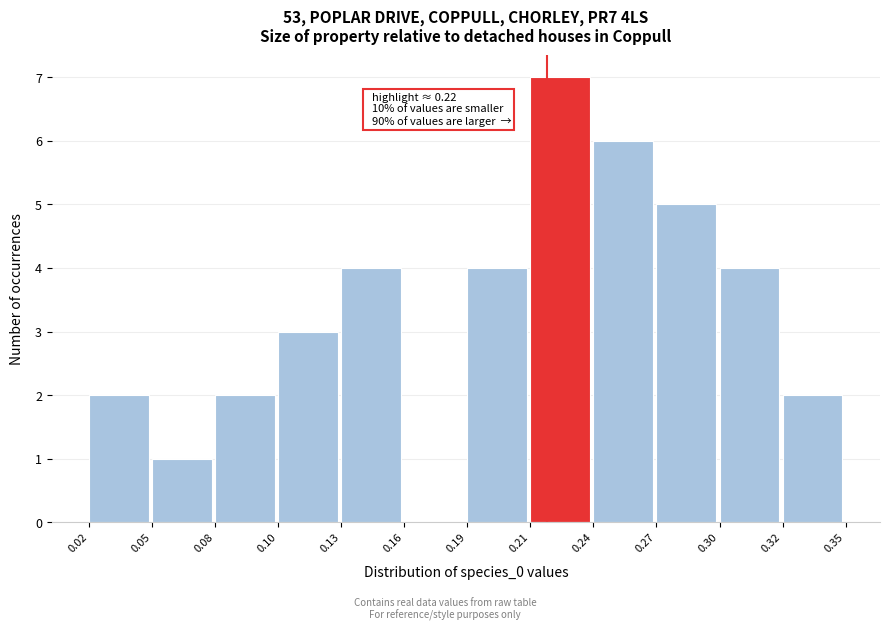

Reading right to left, list all the values displayed in this chart.

0.32=2	0.30=4	0.27=5	0.24=6	0.21=7	0.19=4	0.16=0	0.13=4	0.10=3	0.08=2	0.05=1	0.02=2